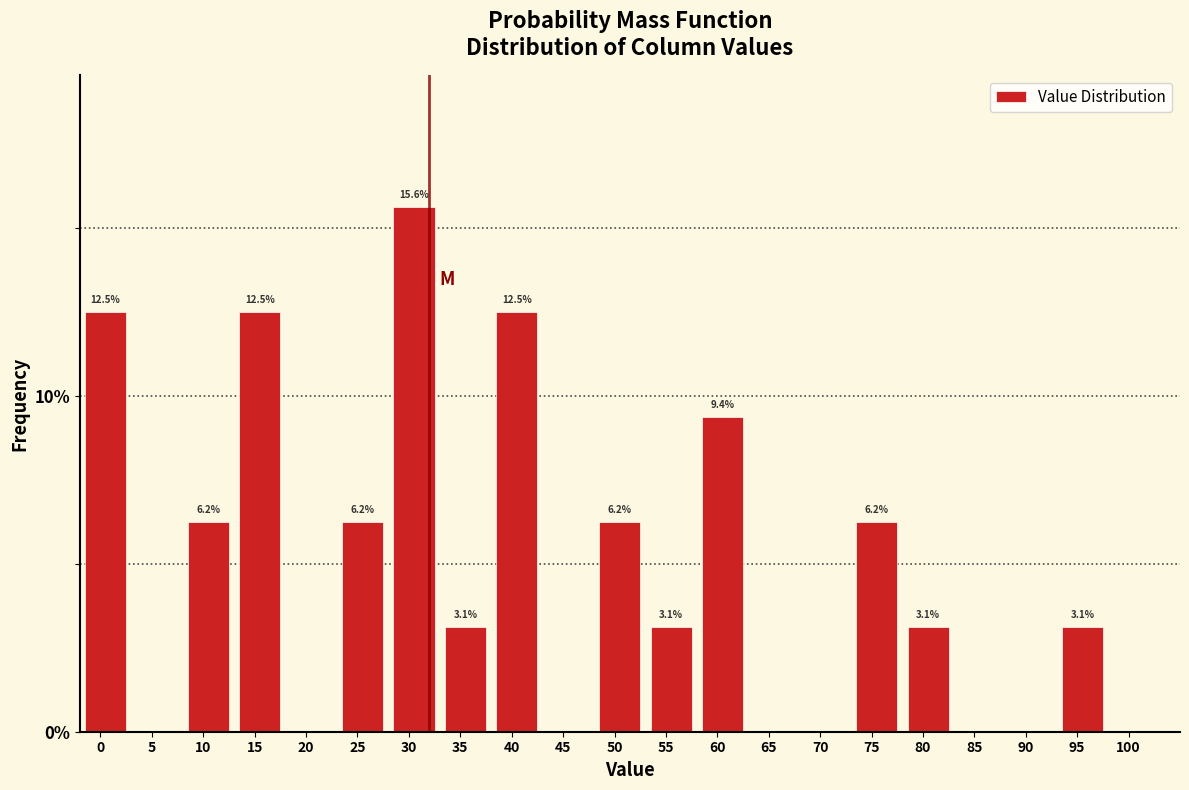

Which category has the highest value across all series?

30